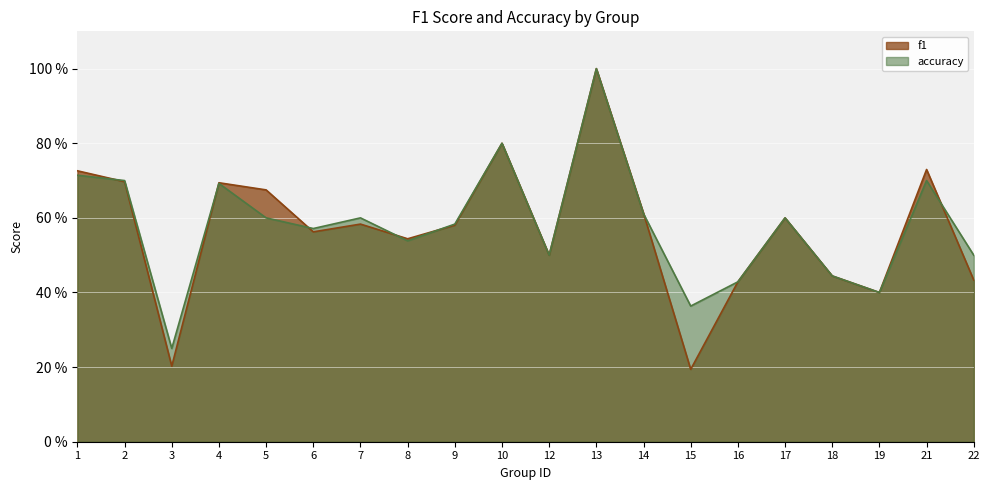

How many lines are shown in the chart?

2